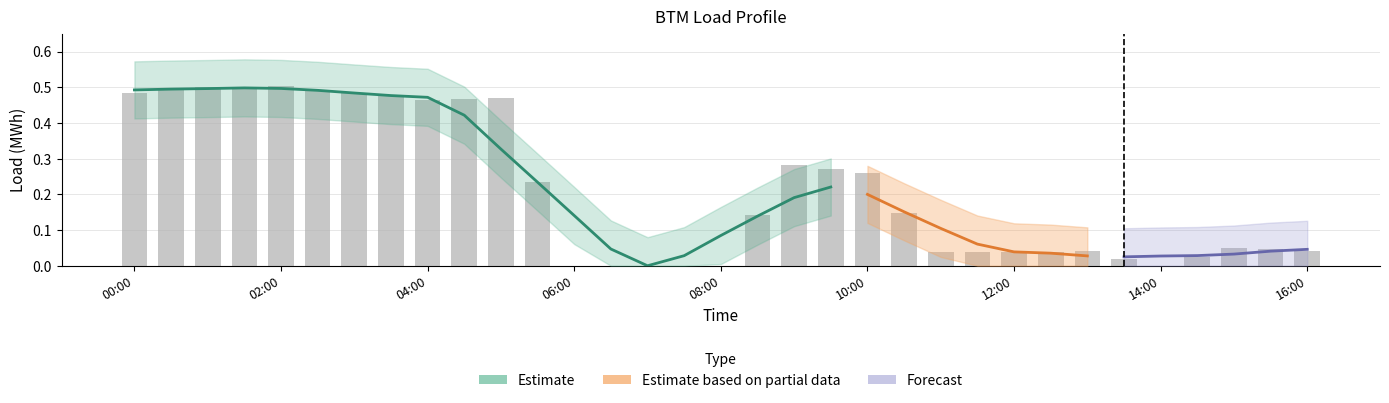

Between 09:00 and 12:00, which is larger?

09:00